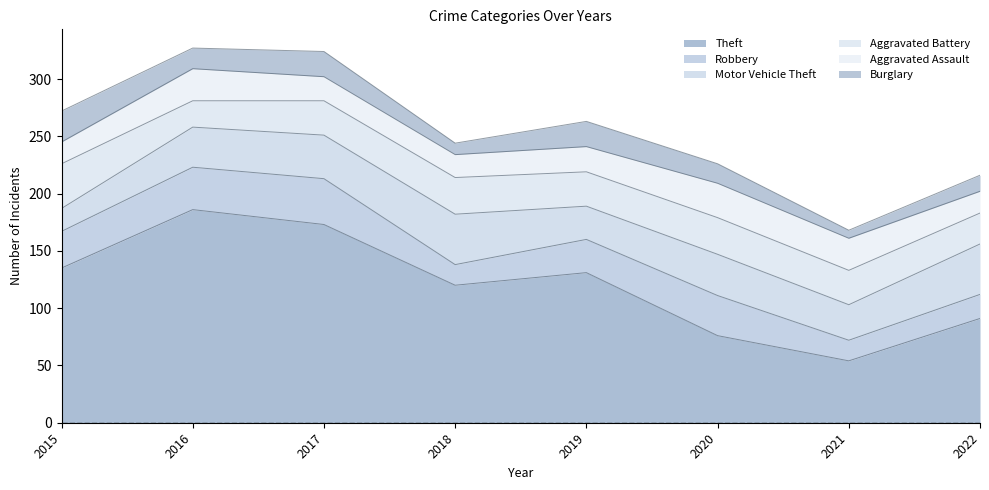

At which label does Aggravated Assault first exceed 22?

2016